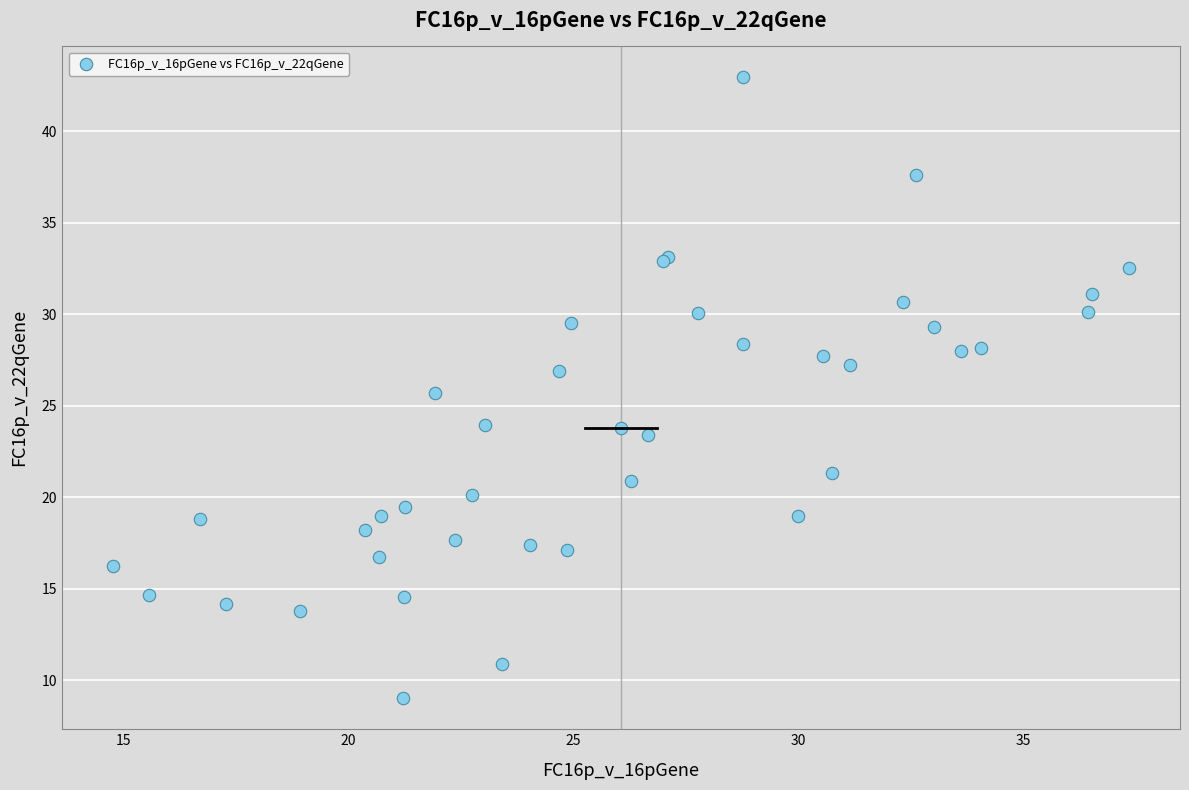

What Y value in the scatter plot is closest to 25?

25.7